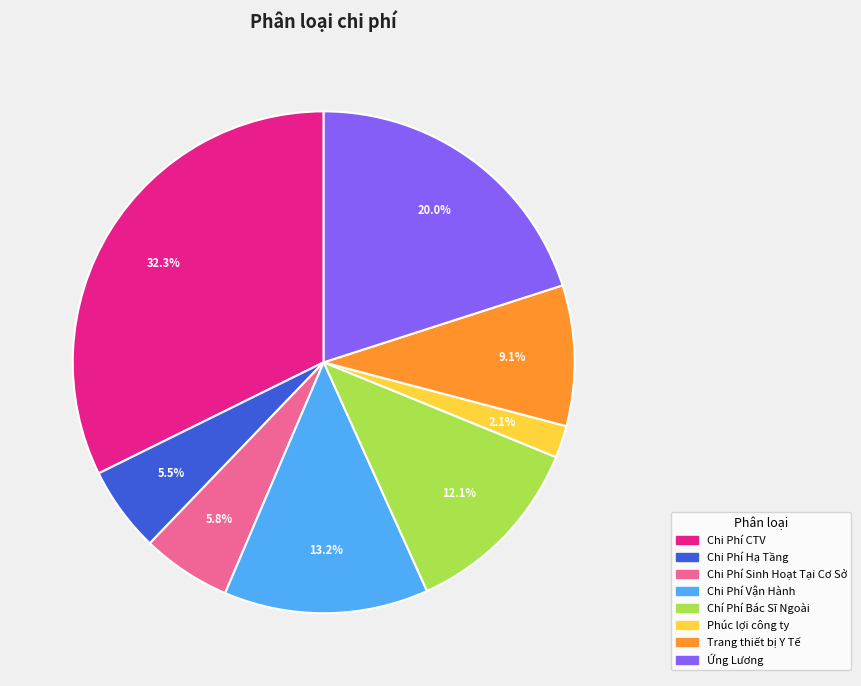

Between Chi Phí Vận Hành and Chi Phí CTV, which is larger?

Chi Phí CTV